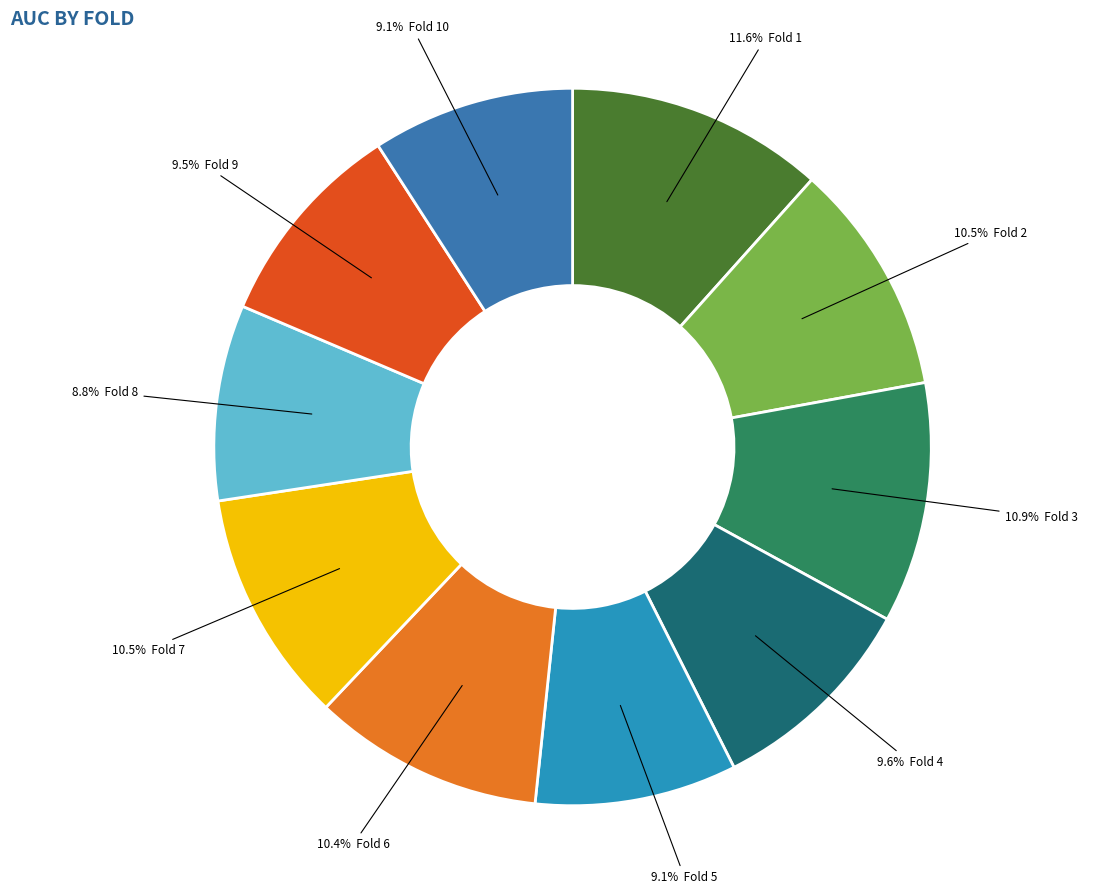

How many slices are in this pie chart?

10